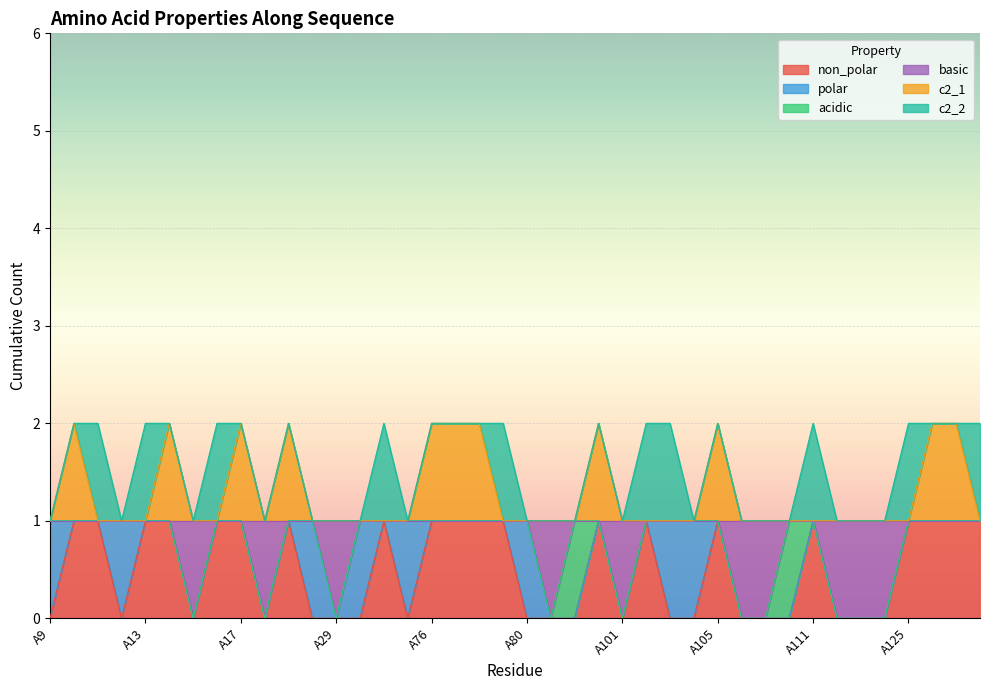

How many values in the non_polar series are below 1?

20